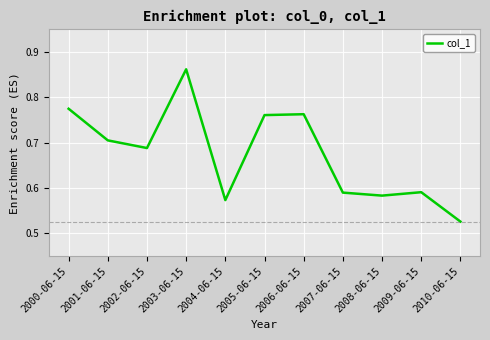

Which category has the highest value across all series?

2003-06-15